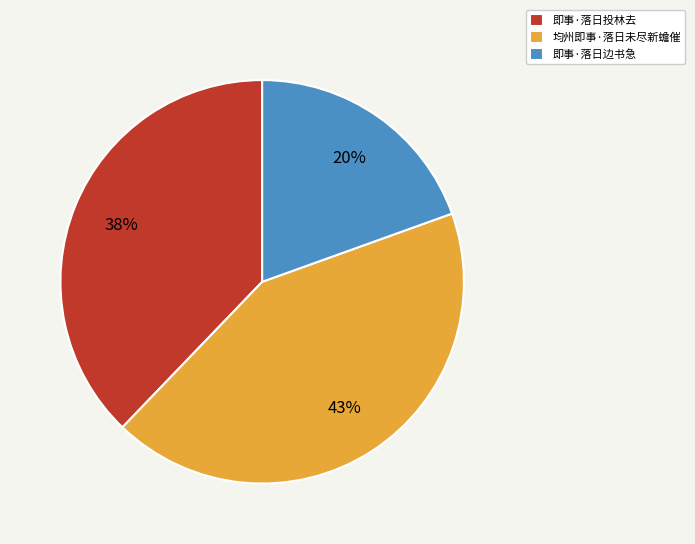

Which slice is the smallest?

即事·落日边书急